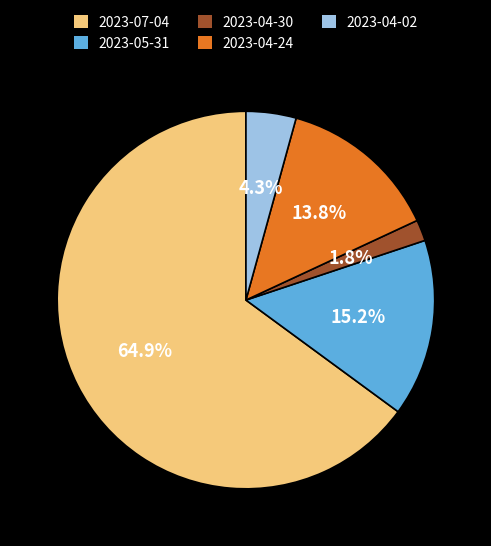

Does 2023-07-04 represent more than half of the total?

Yes